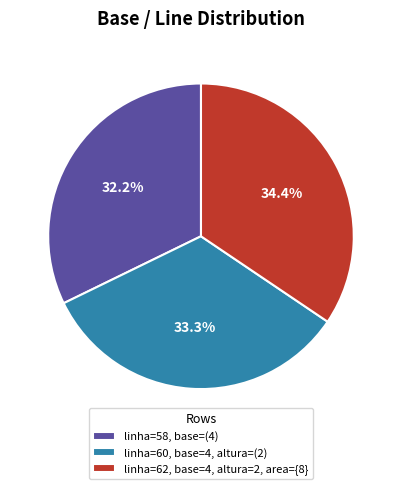

Which category has the biggest portion of the pie?

linha=62, base=4, altura=2, area={8}